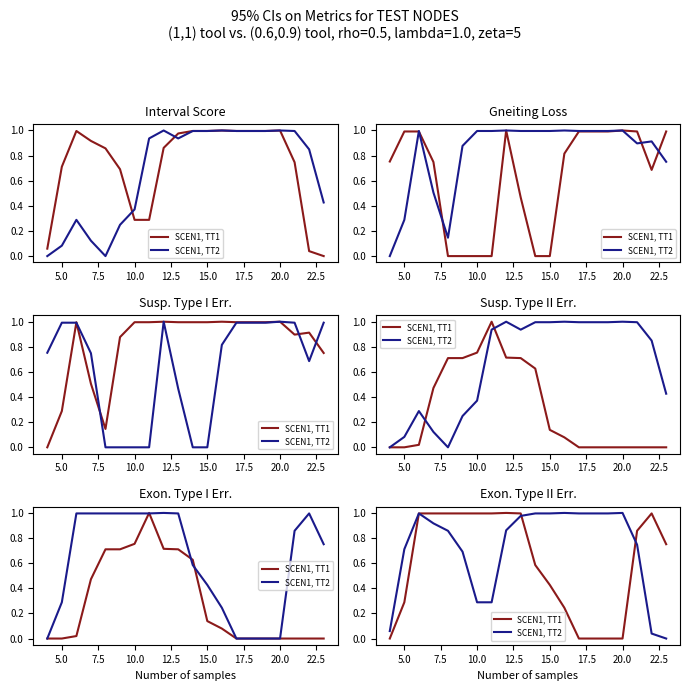

How many interior local peaks does the SCEN1, TT2 series have?

3